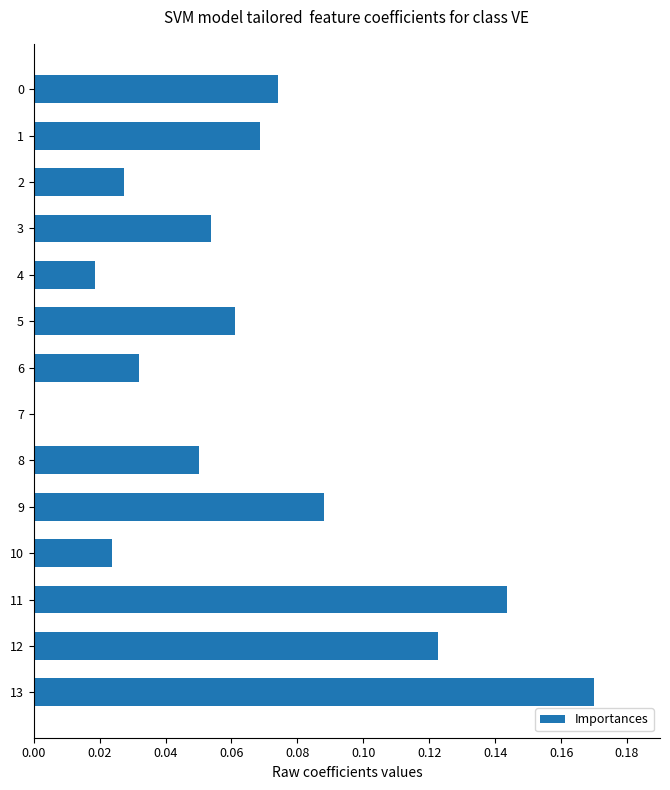

True or false: the data shows 0.0 at 4.

True